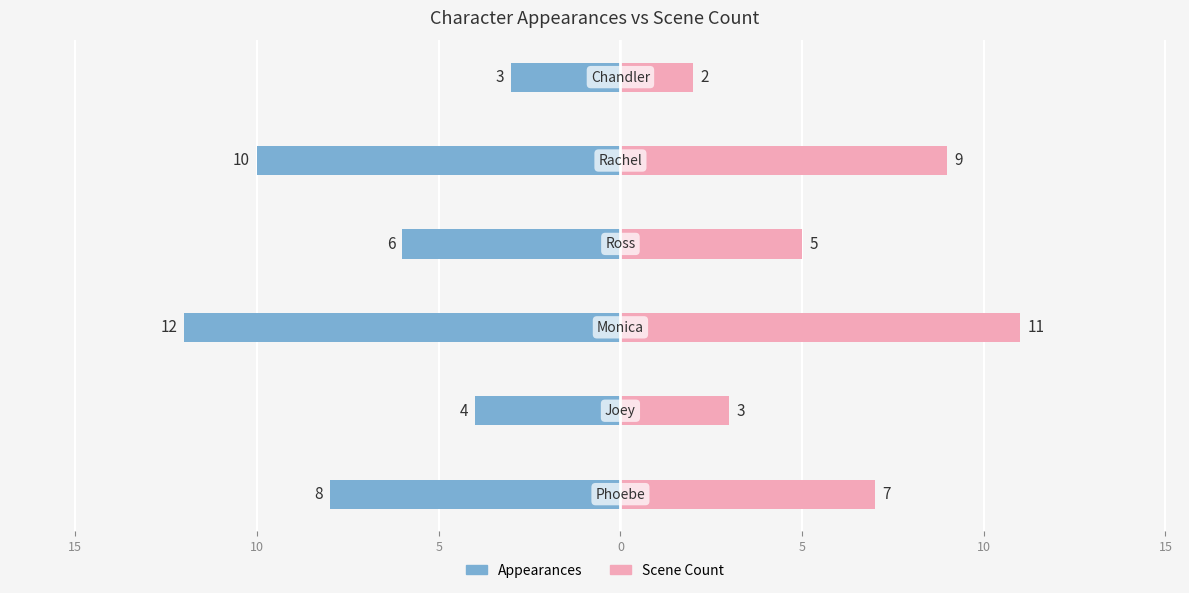

True or false: Scene Count has a value of 2 at 15.

False